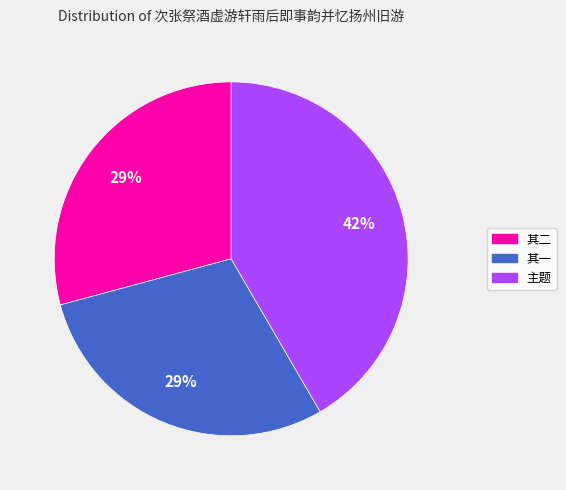

Is there any slice that represents more than half of the pie?

No